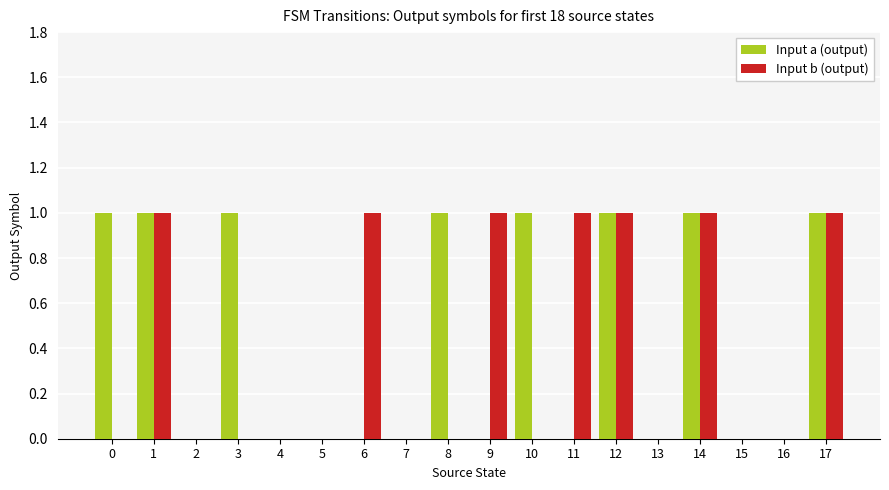

How many data points does each series have?

18